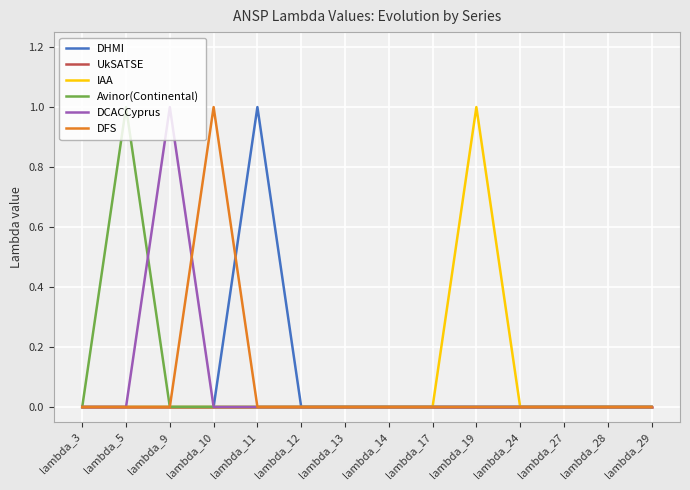

The UkSATSE series shows 0 at lambda_27. True or false?

True